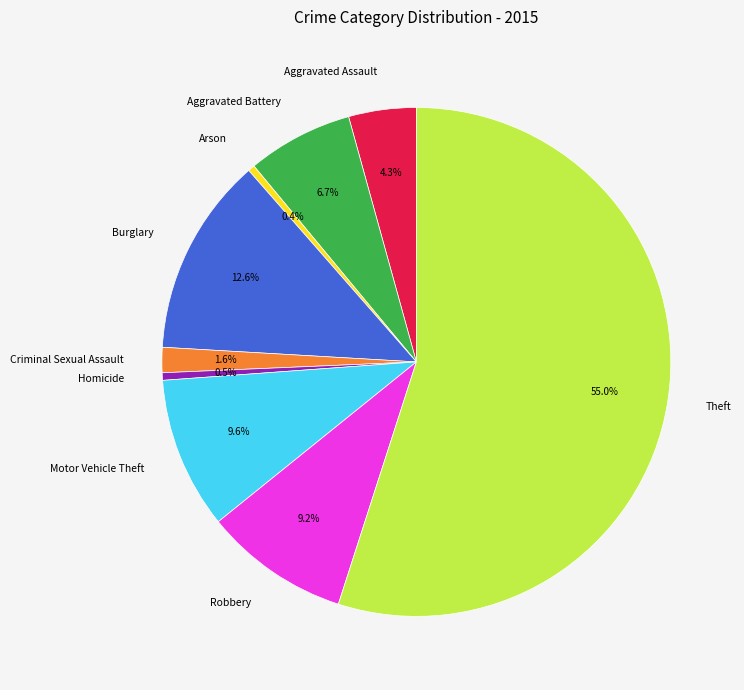

To the nearest percent, what is the average slice percentage?

11%